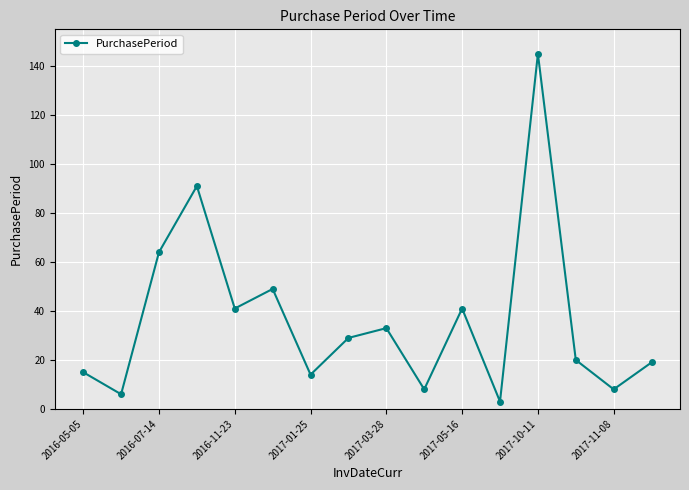

What is the average value?

37